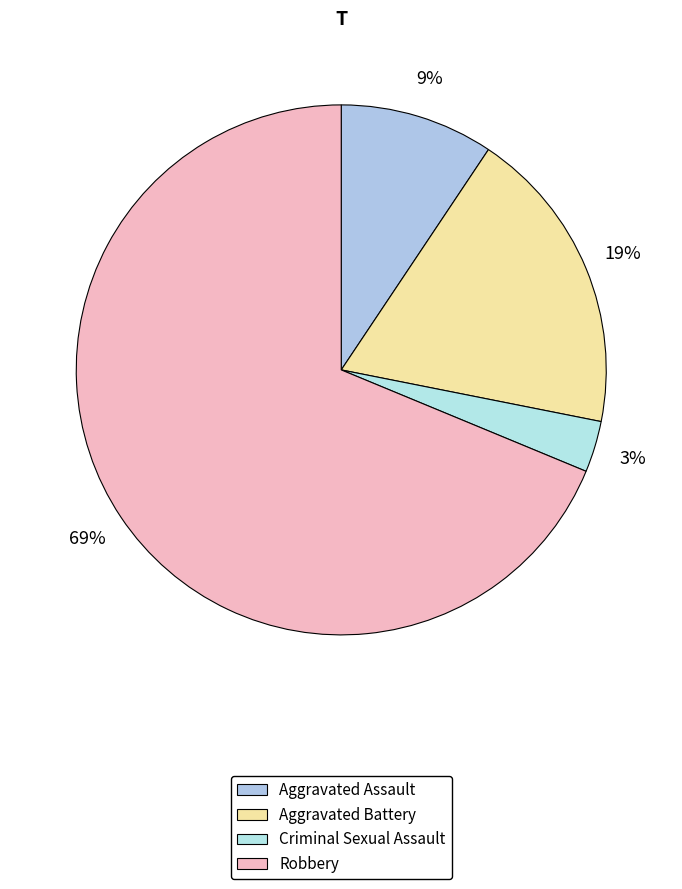

Which category has the smallest portion of the pie?

Criminal Sexual Assault